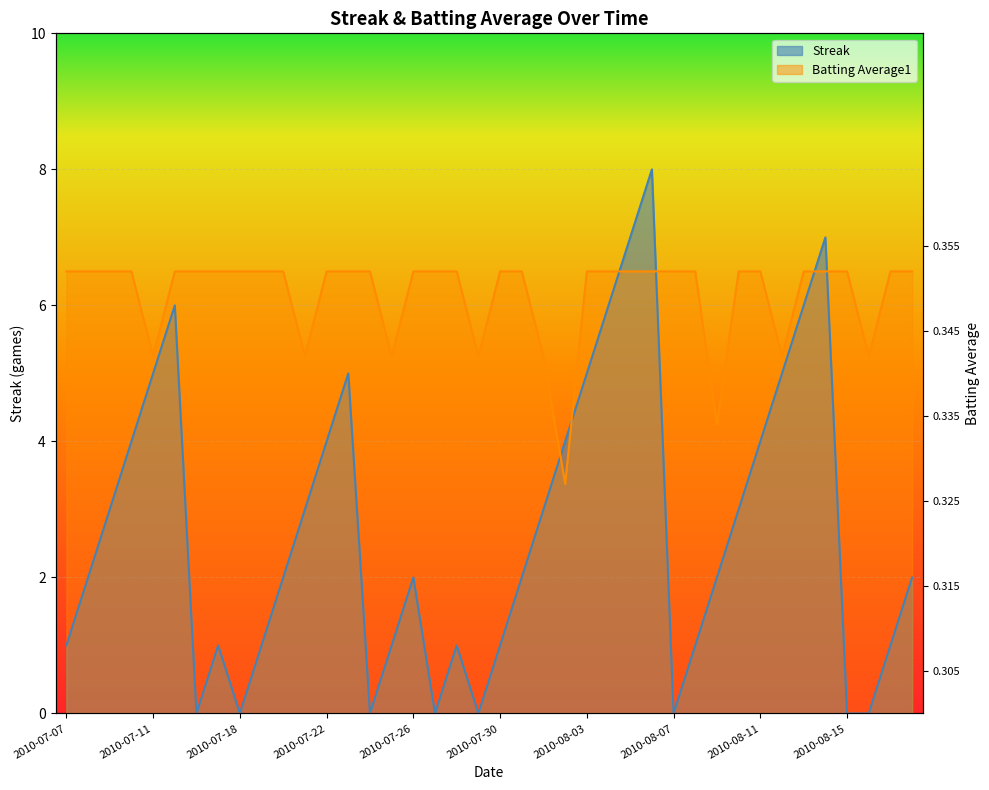

At which category is the sum across all series the highest?

2010-08-06